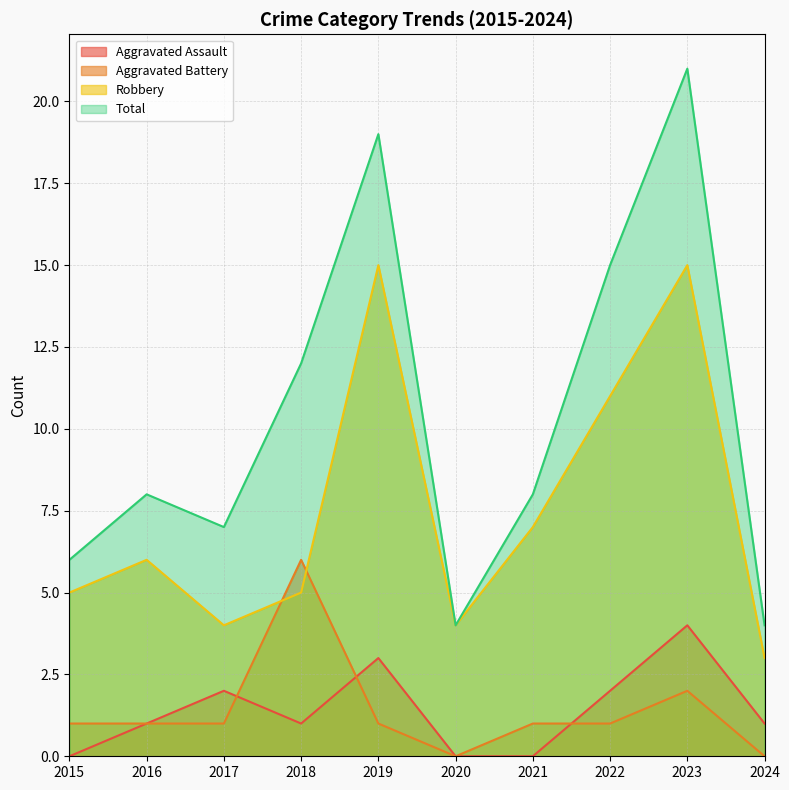

Reading right to left, transcribe all the data shown in this chart.

Aggravated Assault: 2024=1	2023=4	2022=2	2021=0	2020=0	2019=3	2018=1	2017=2	2016=1	2015=0
Aggravated Battery: 2024=0	2023=2	2022=1	2021=1	2020=0	2019=1	2018=6	2017=1	2016=1	2015=1
Robbery: 2024=3	2023=15	2022=11	2021=7	2020=4	2019=15	2018=5	2017=4	2016=6	2015=5
Total: 2024=4	2023=21	2022=15	2021=8	2020=4	2019=19	2018=12	2017=7	2016=8	2015=6